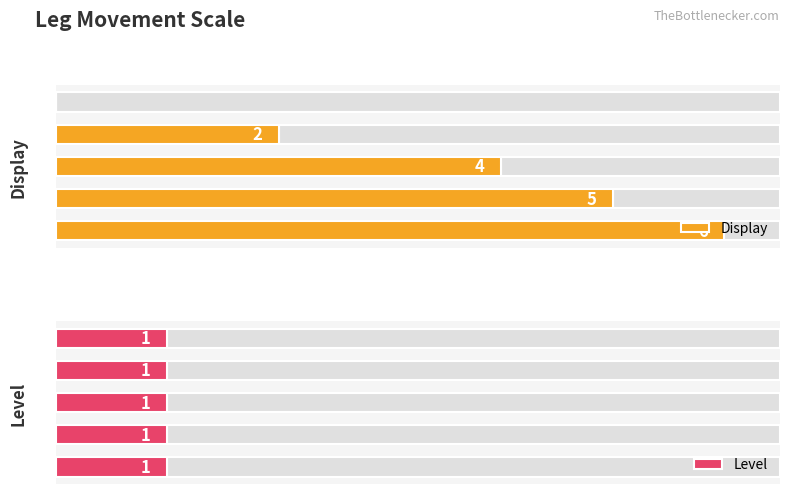

At which label is Display closest to 3?

4